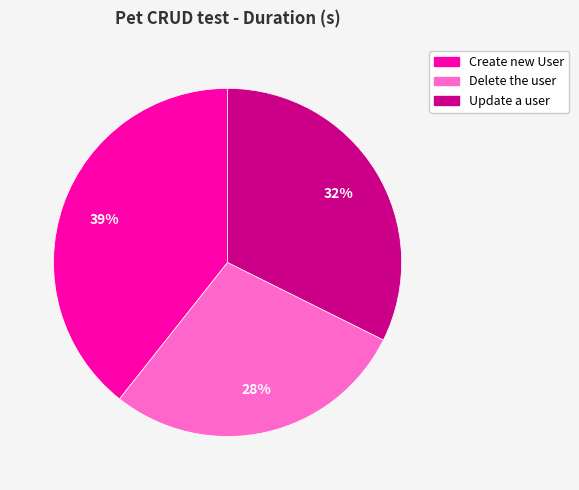

What is the ratio of the value at Create new User to the value at Update a user?

1.2